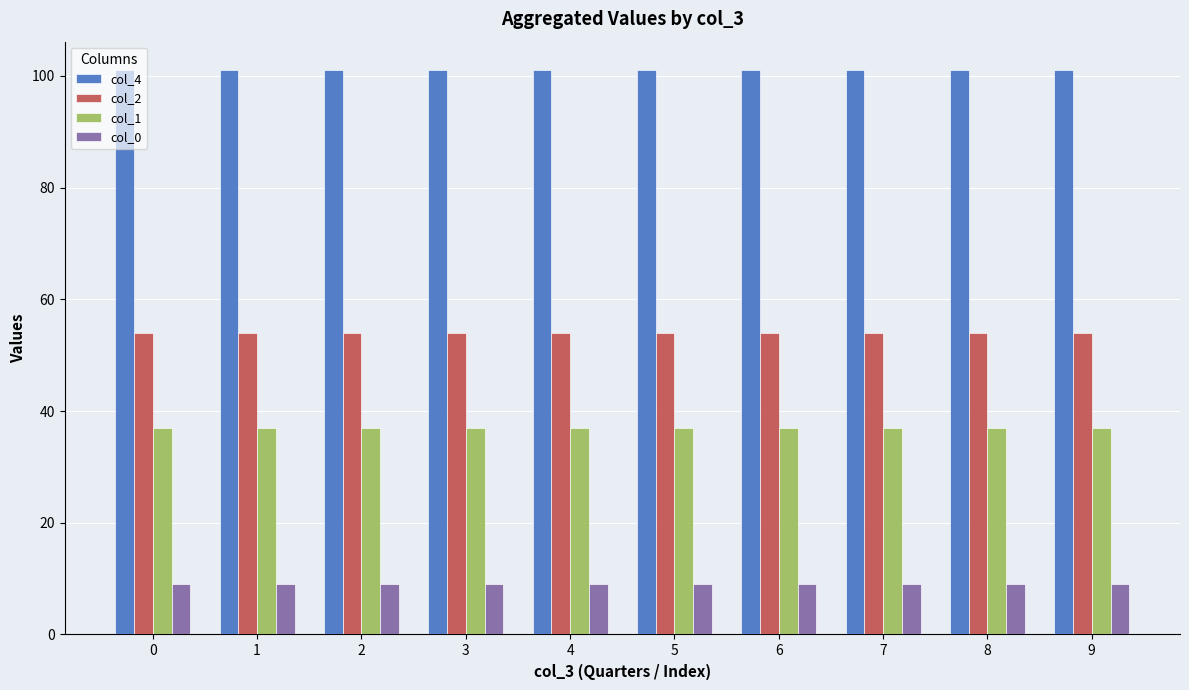

What is the value of the col_4 bar at the 10th from the left?

101.1